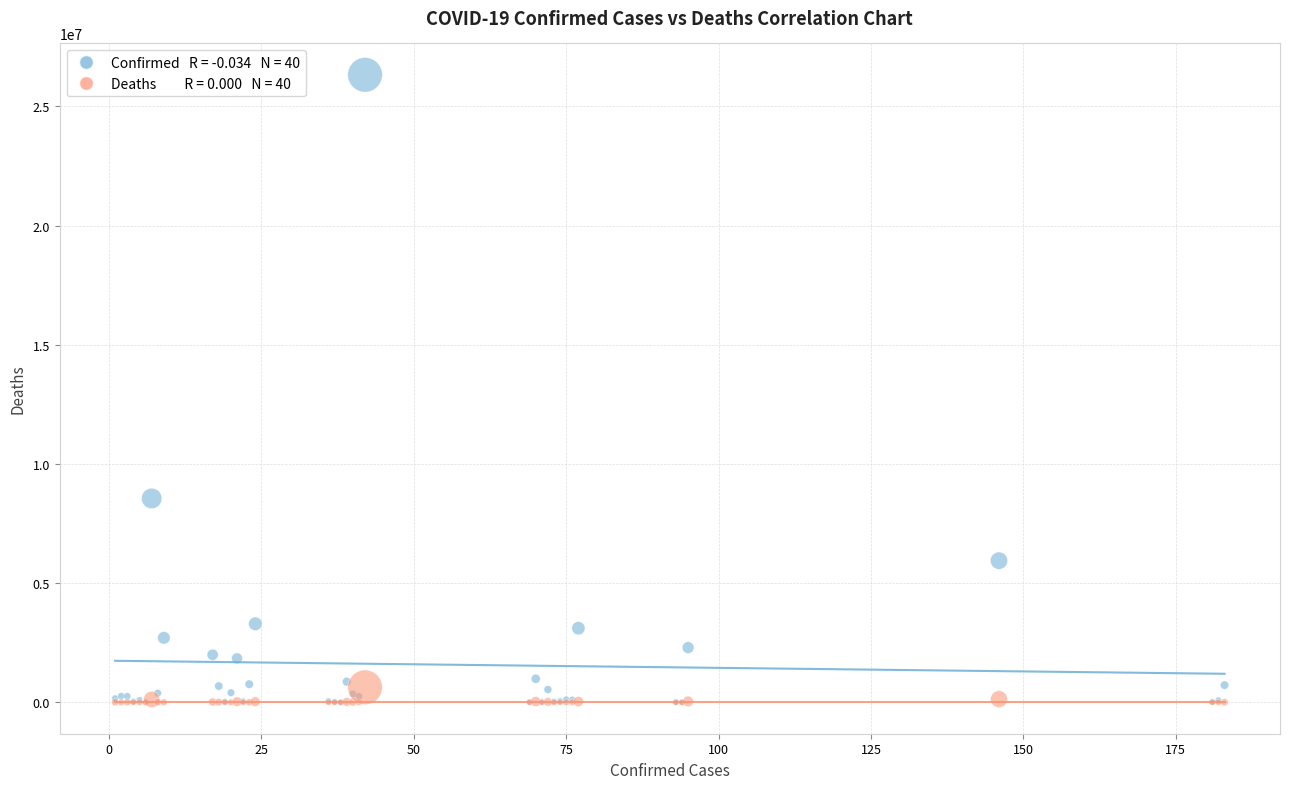

Across all series, what Y value is closest to 13163229?

8555379